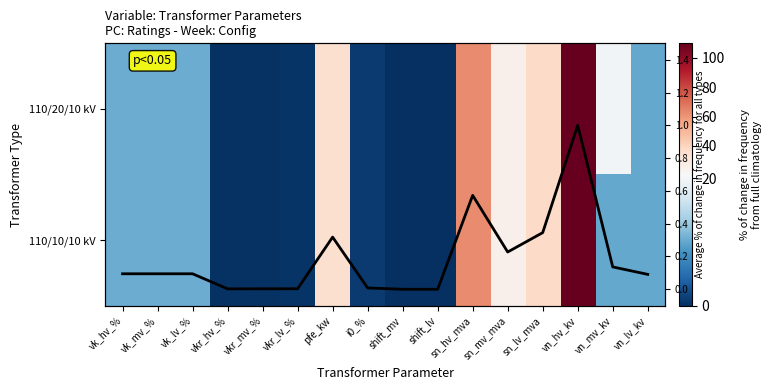

What is the total value across all series at vn_mv_kv?

30.1